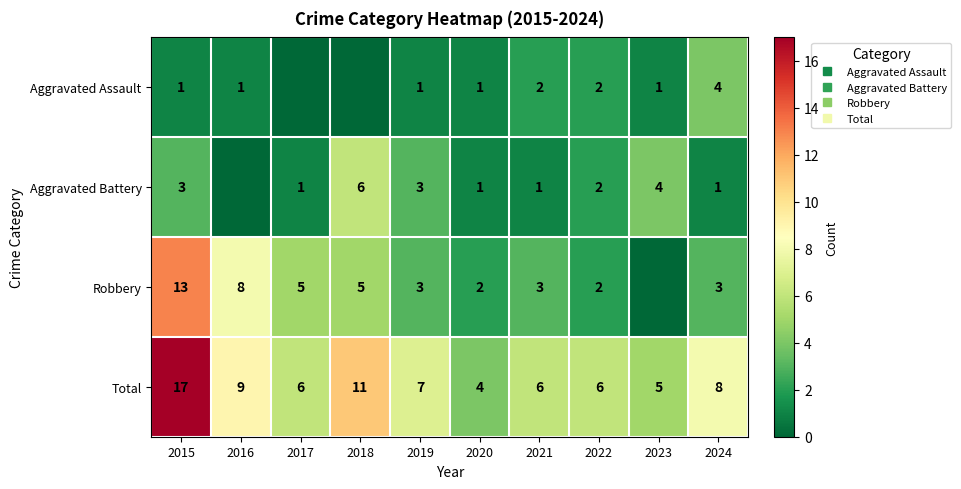

Which category has the lowest value across all series?

2017